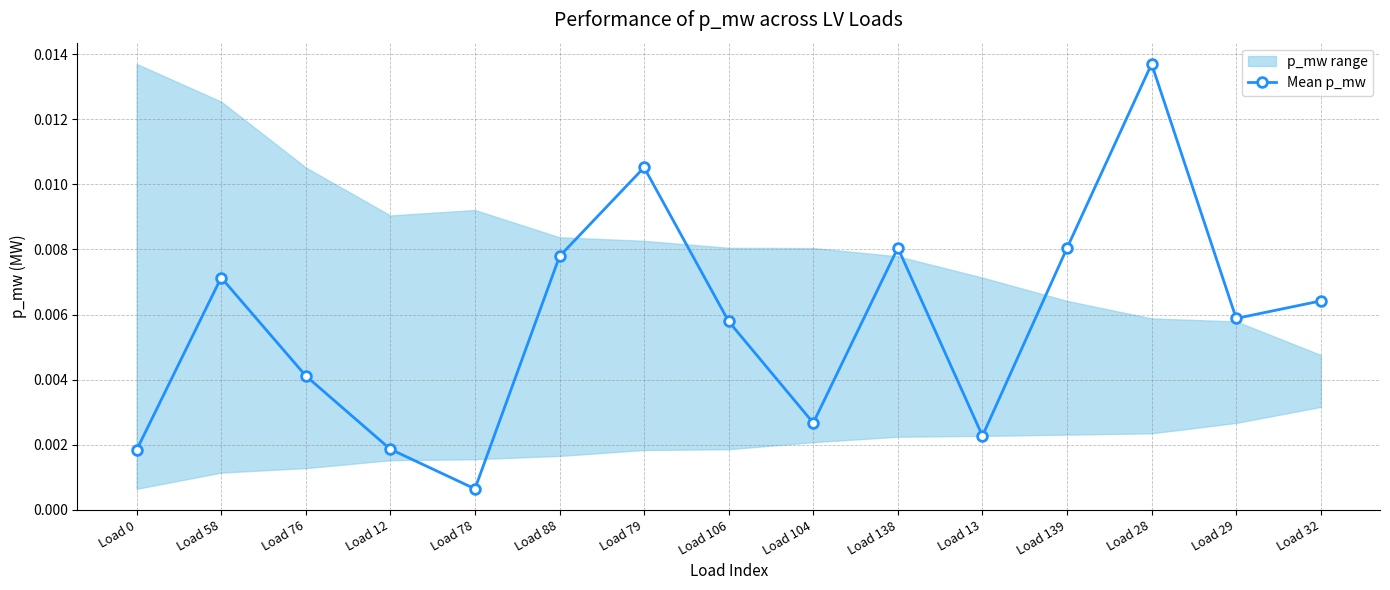

Does the chart have visible grid lines?

Yes